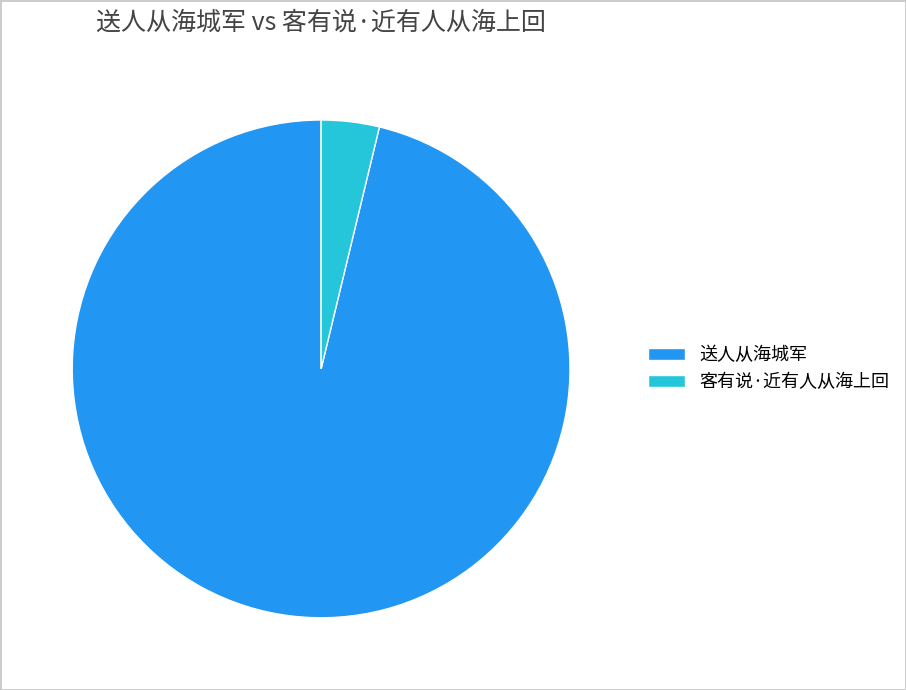

True or false: 送人从海城军 accounts for 96% of the total.

True